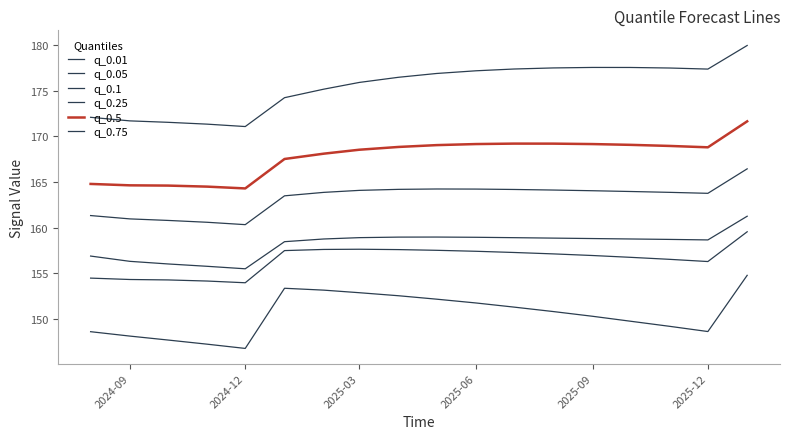

Does the chart display data point markers on the line(s)?

No